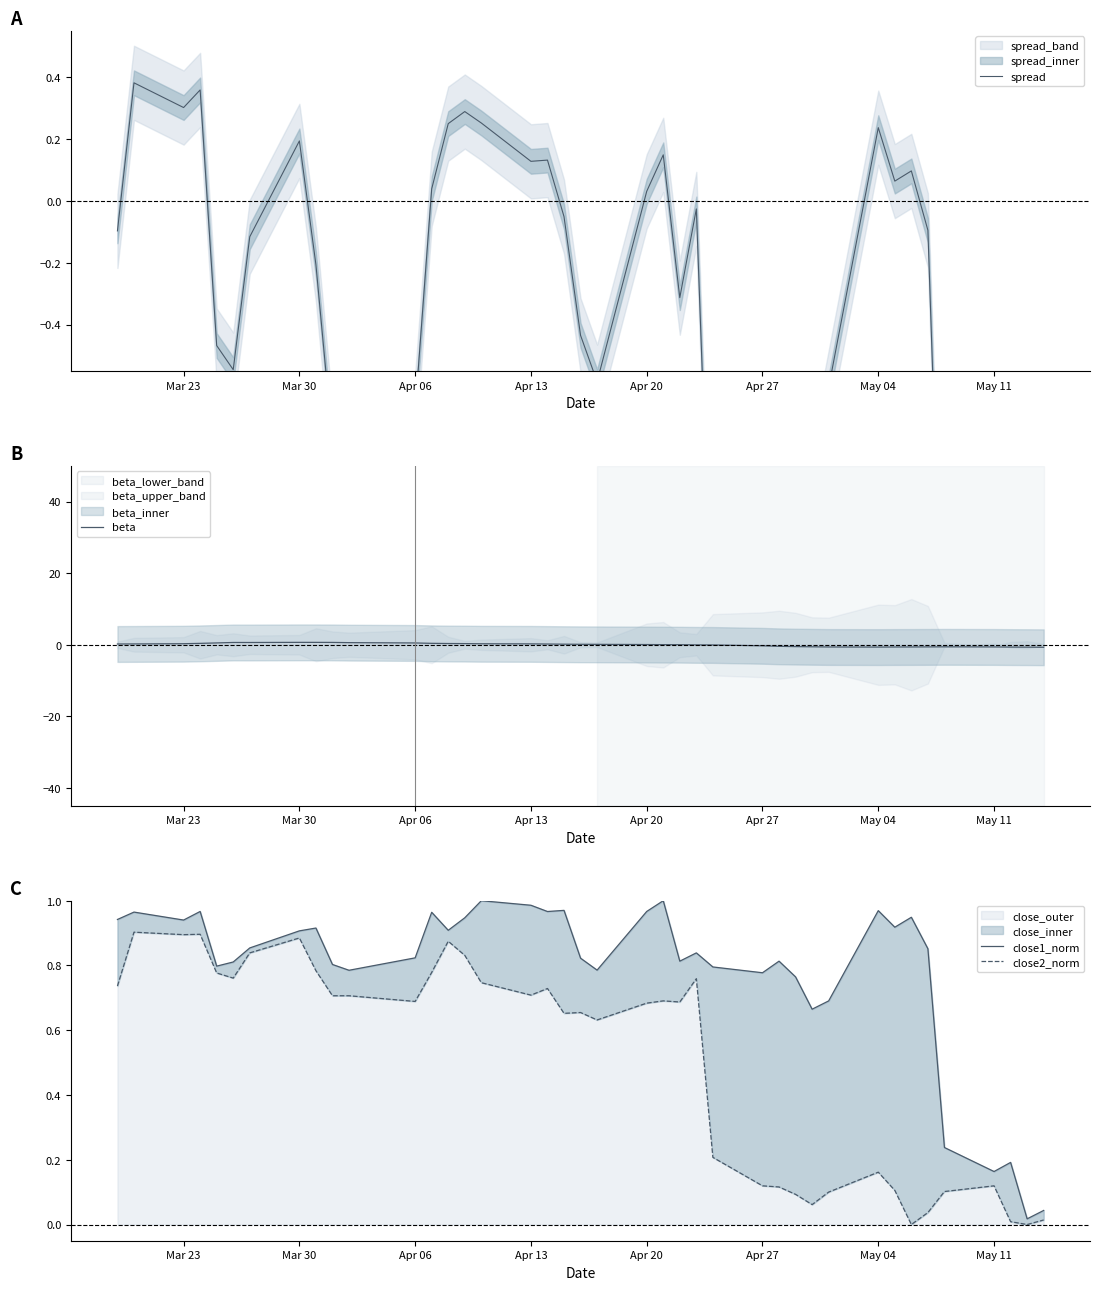

True or false: close_outer has a value of 0.3 at Mar 23.

False